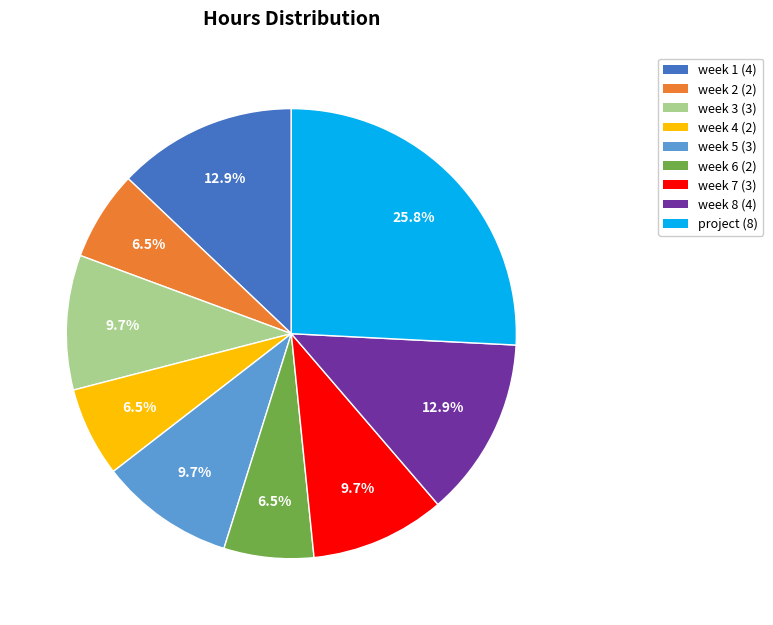

Is week 5 the majority of the pie?

No